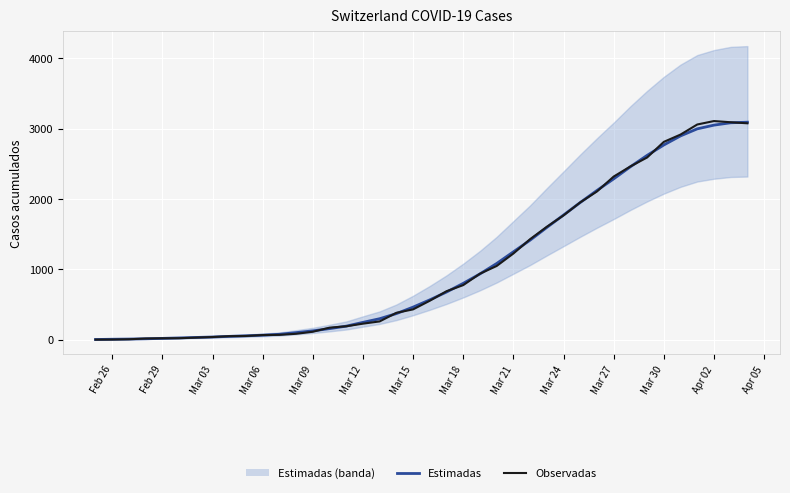

What is the label of the 2nd point from the left?

Feb 26